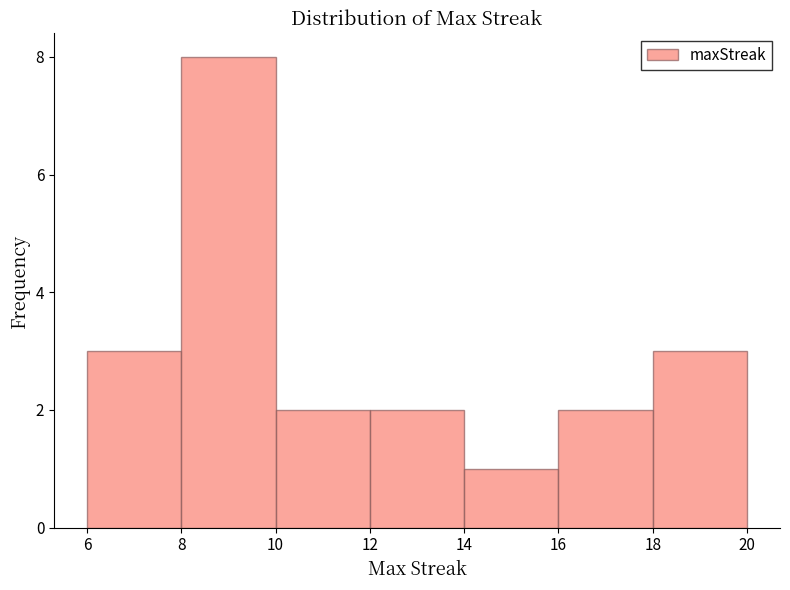

Reading left to right, list every bar in this chart as the range it spans on the x-axis followed by its height. The values are not printed on the chart, so give them approximately, as read against the axis.

6 to 8: 3
8 to 10: 8
10 to 12: 2
12 to 14: 2
14 to 16: 1
16 to 18: 2
18 to 20: 3